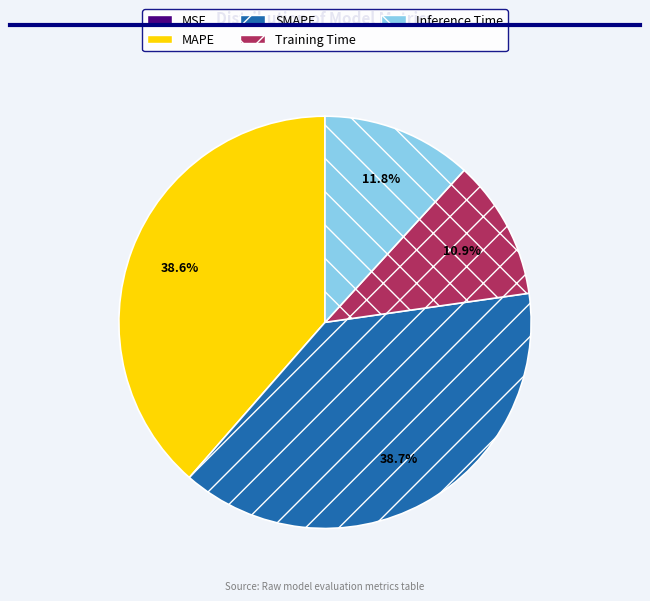

Is there a majority slice in this chart?

No